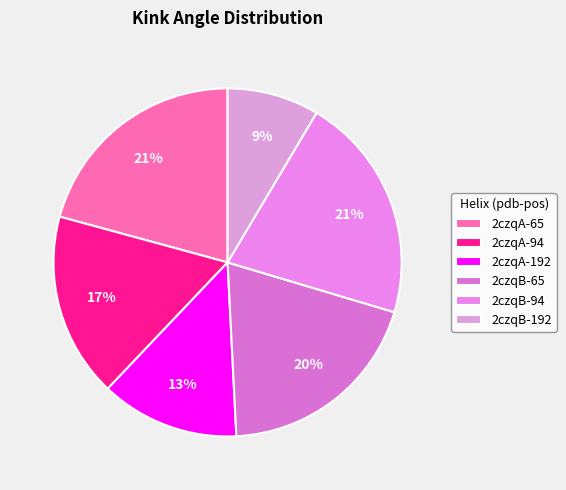

How many segments does this pie chart have?

6